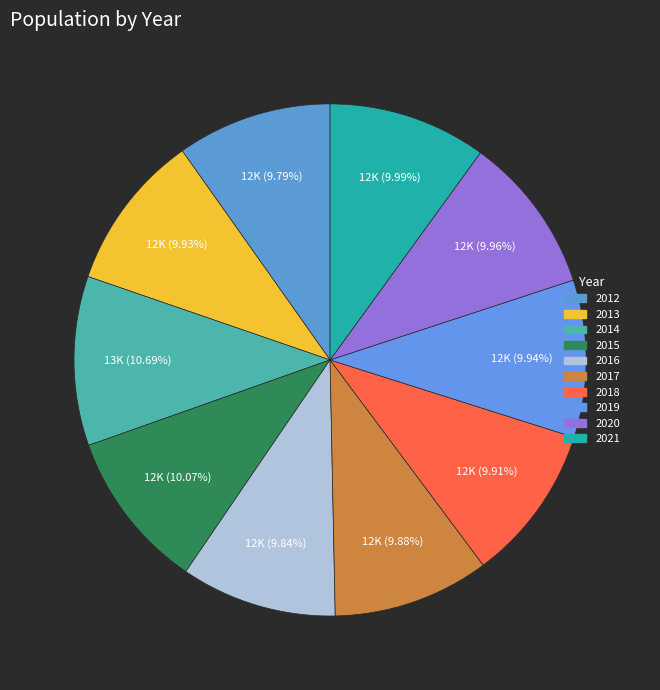

Does 2012 account for over 50% of the chart?

No